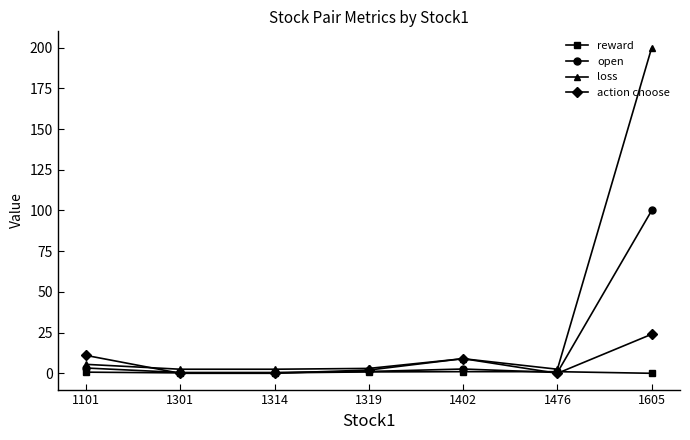

Read the action choose value at 1402.

9.0